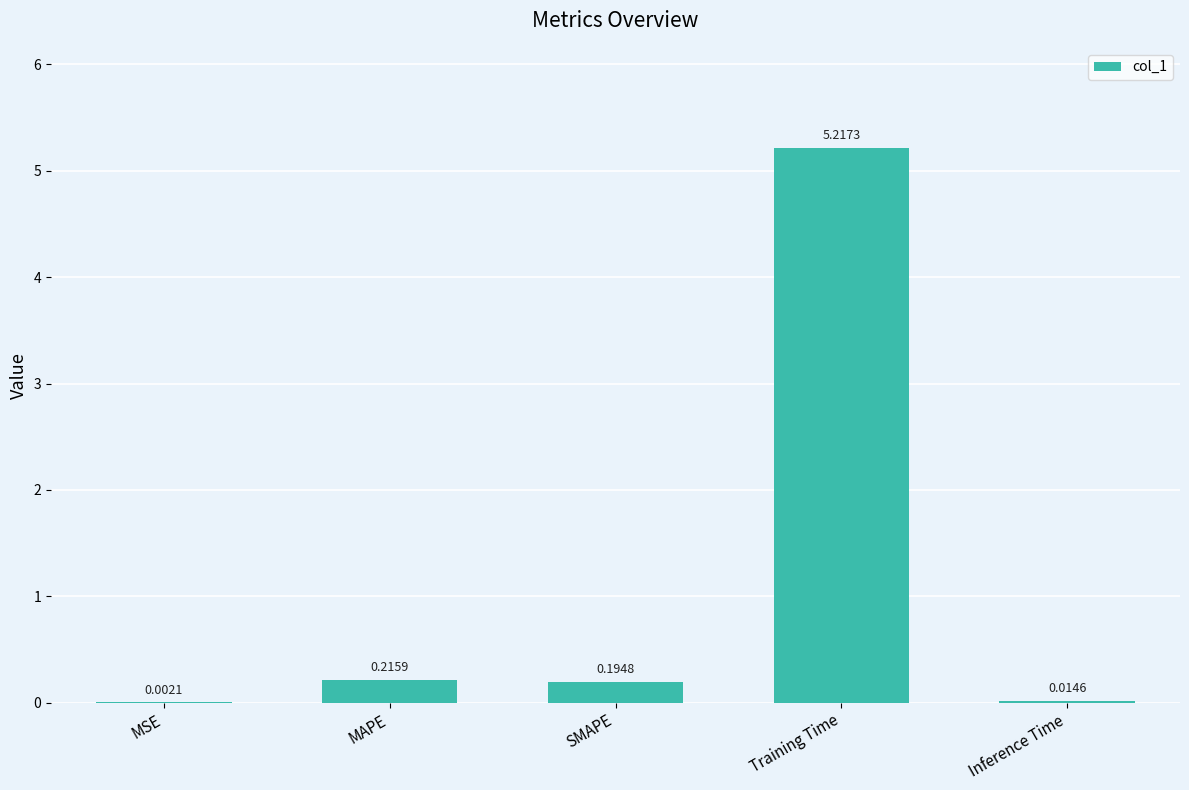

Are the bars grouped side by side (vs. stacked)?

No